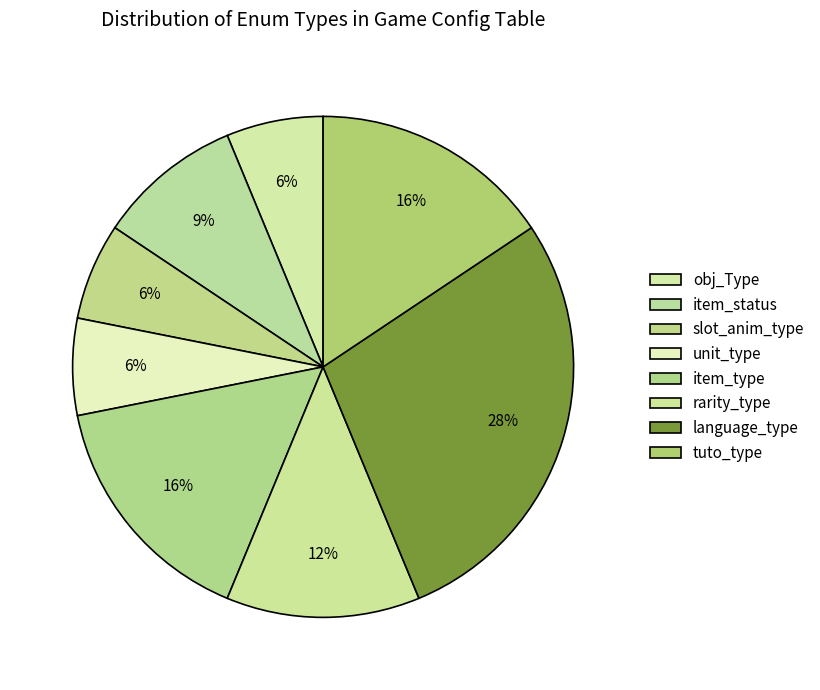

How many slices are in this pie chart?

8